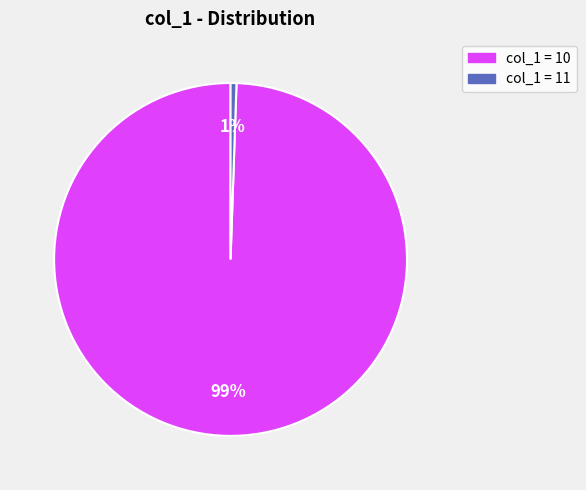

Does any single category account for the majority?

Yes